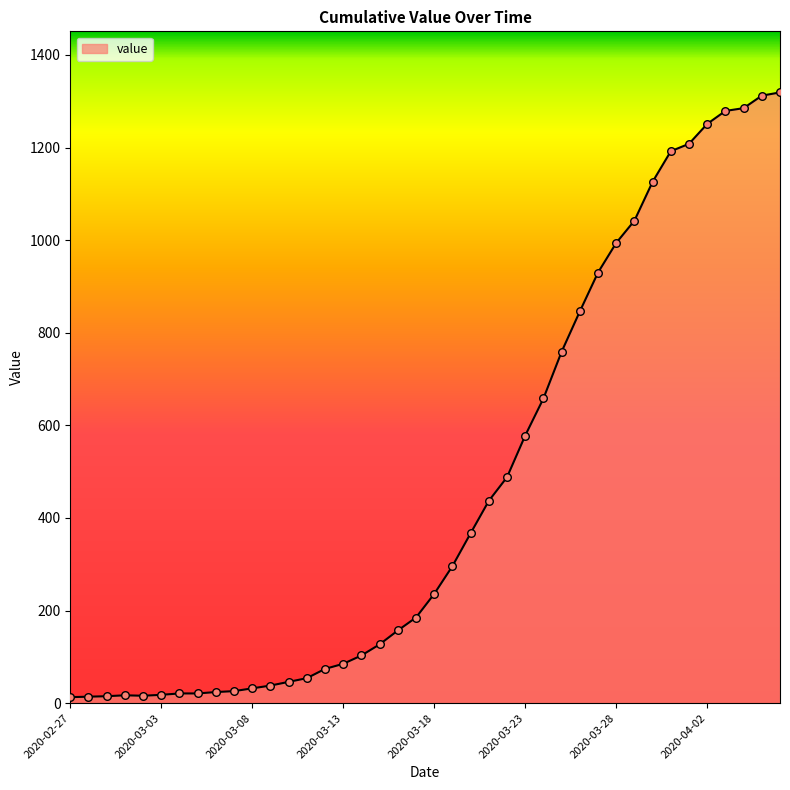

What is the difference between the maximum and minimum values?

1306